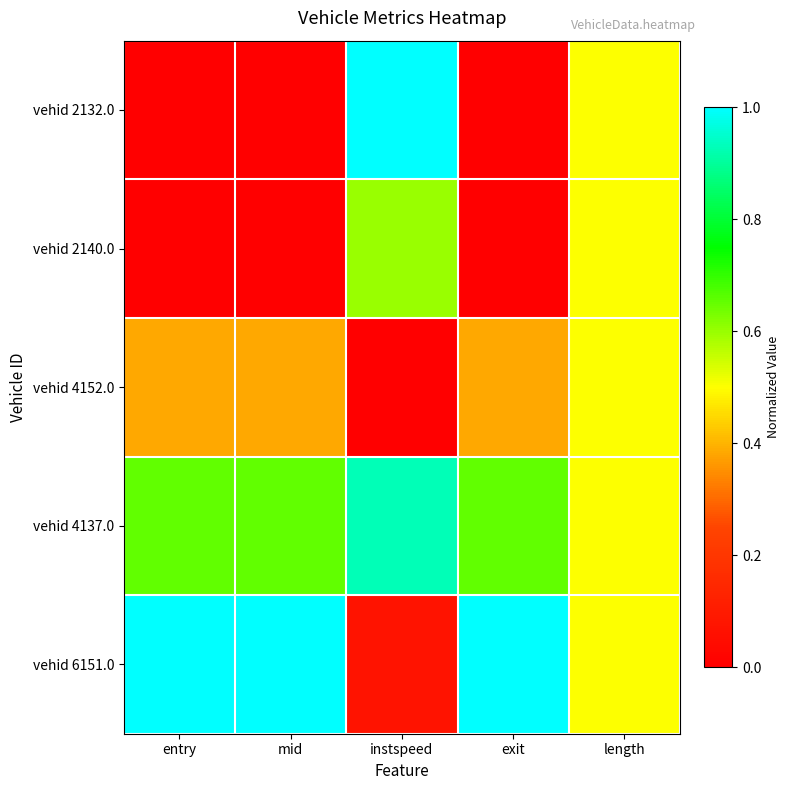

Reading left to right, list all the values displayed in this chart.

vehid 2132.0: entry=0.0	mid=0.0	instspeed=1.0	exit=0.0	length=0.5
vehid 2140.0: entry=0.0	mid=0.0	instspeed=0.6	exit=0.0	length=0.5
vehid 4152.0: entry=0.4	mid=0.4	instspeed=0.0	exit=0.4	length=0.5
vehid 4137.0: entry=0.7	mid=0.7	instspeed=0.9	exit=0.7	length=0.5
vehid 6151.0: entry=1.0	mid=1.0	instspeed=0.1	exit=1.0	length=0.5